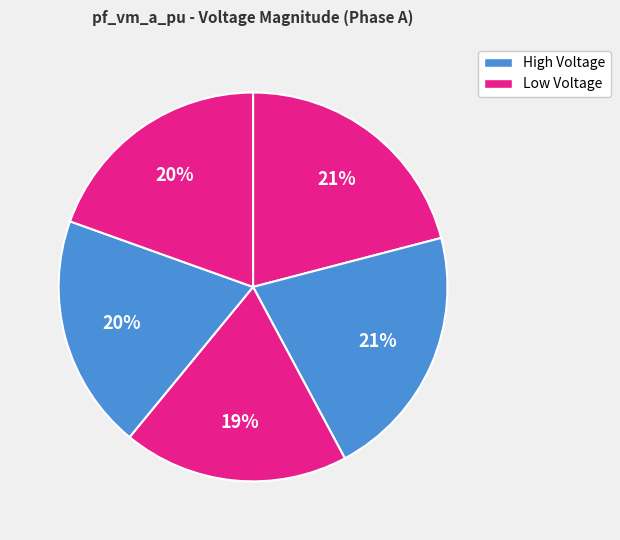

How many segments does this pie chart have?

5